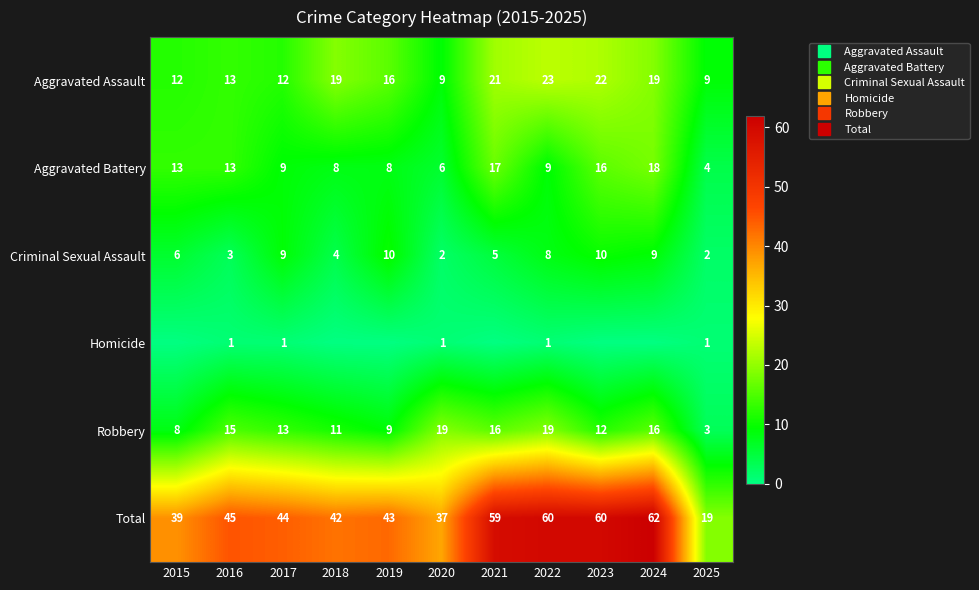

The value of Homicide at 2025 is 0. True or false?

False